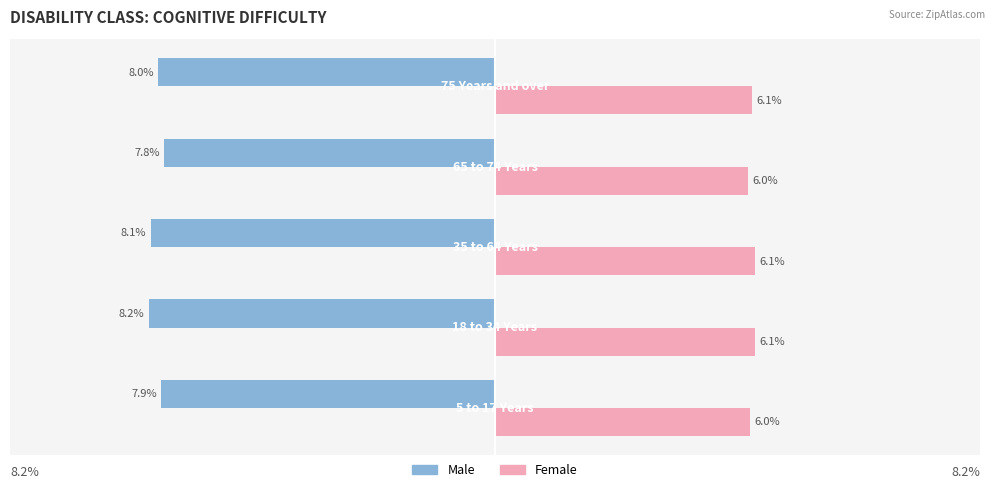

What are all the series names shown in the legend?

Male, Female